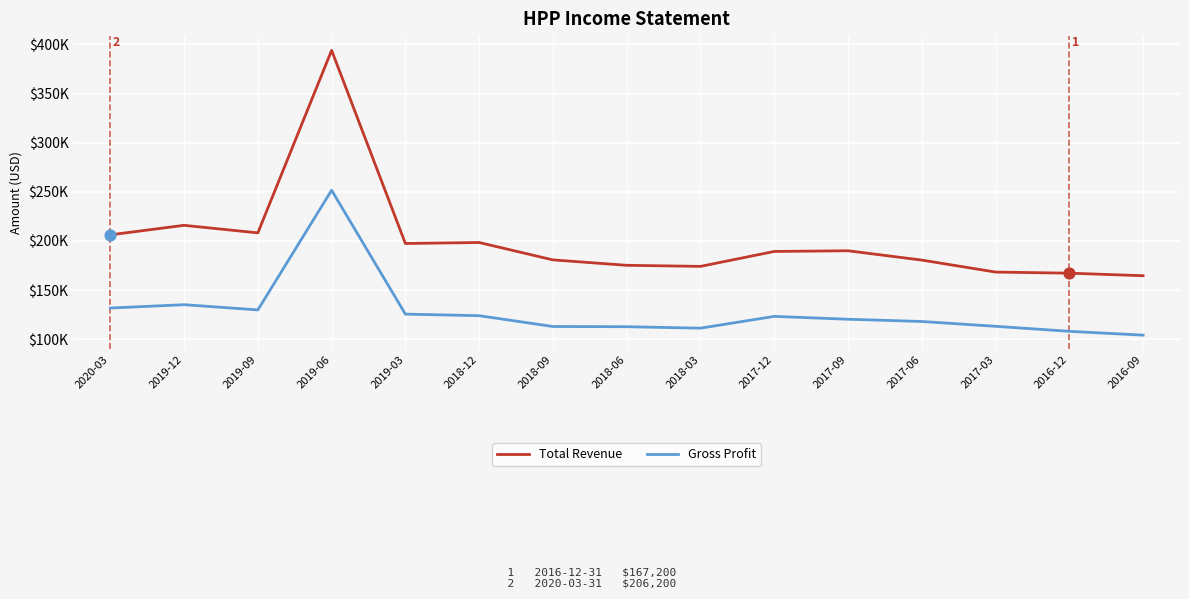

Is the value of Total Revenue at 2016-09 greater than the value of Gross Profit at 2019-09?

Yes